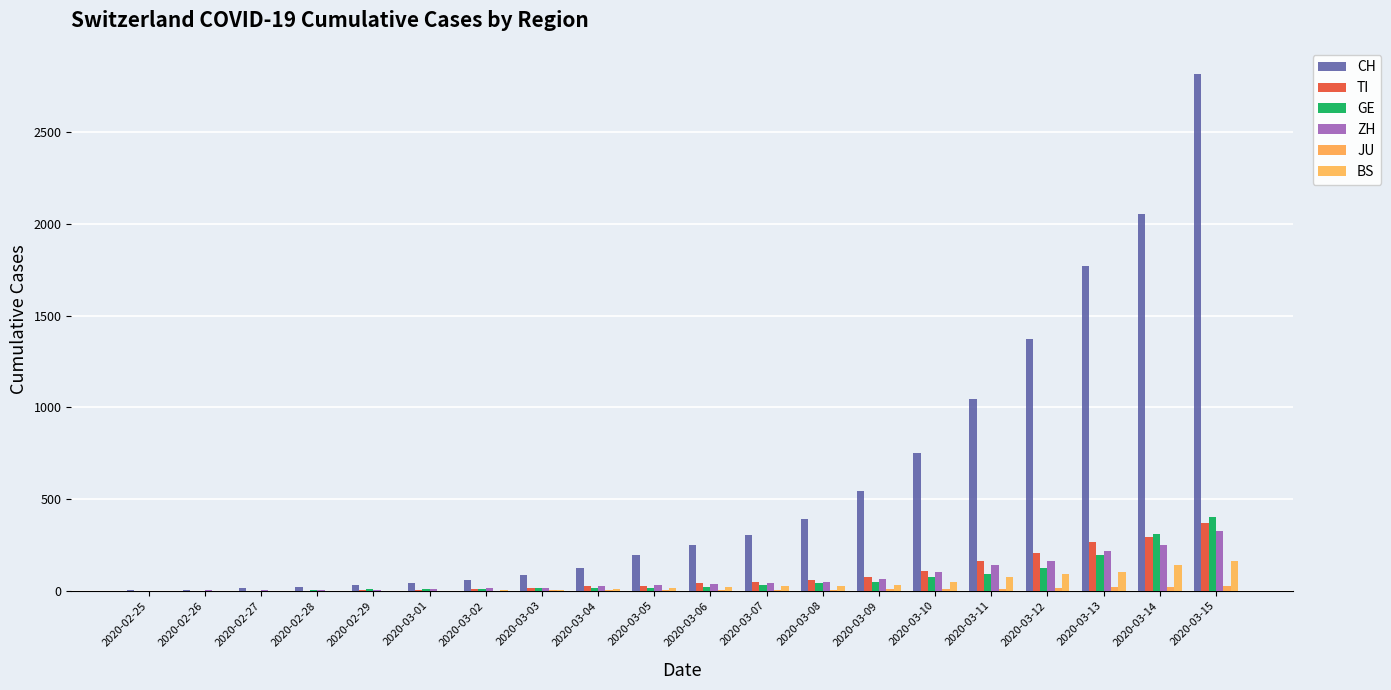

What is the sum of the CH values at 2020-03-01 and 2020-02-25?

44